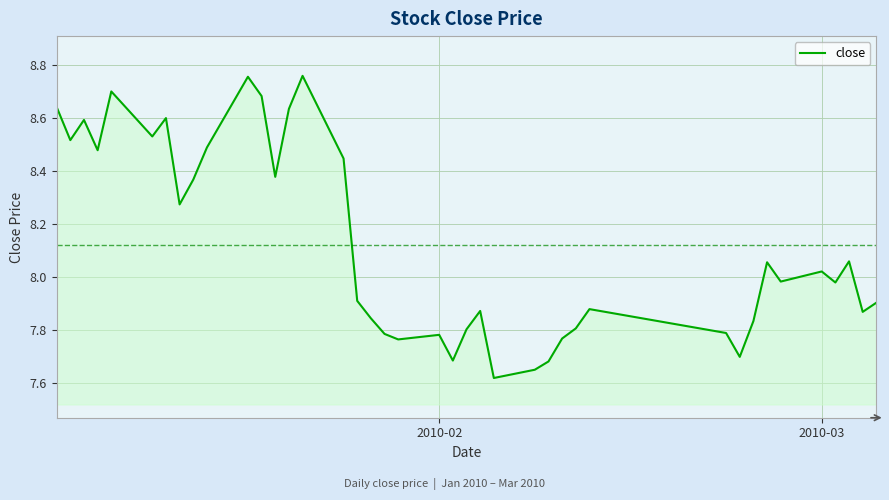

What is the difference between the maximum and minimum values?

1.1